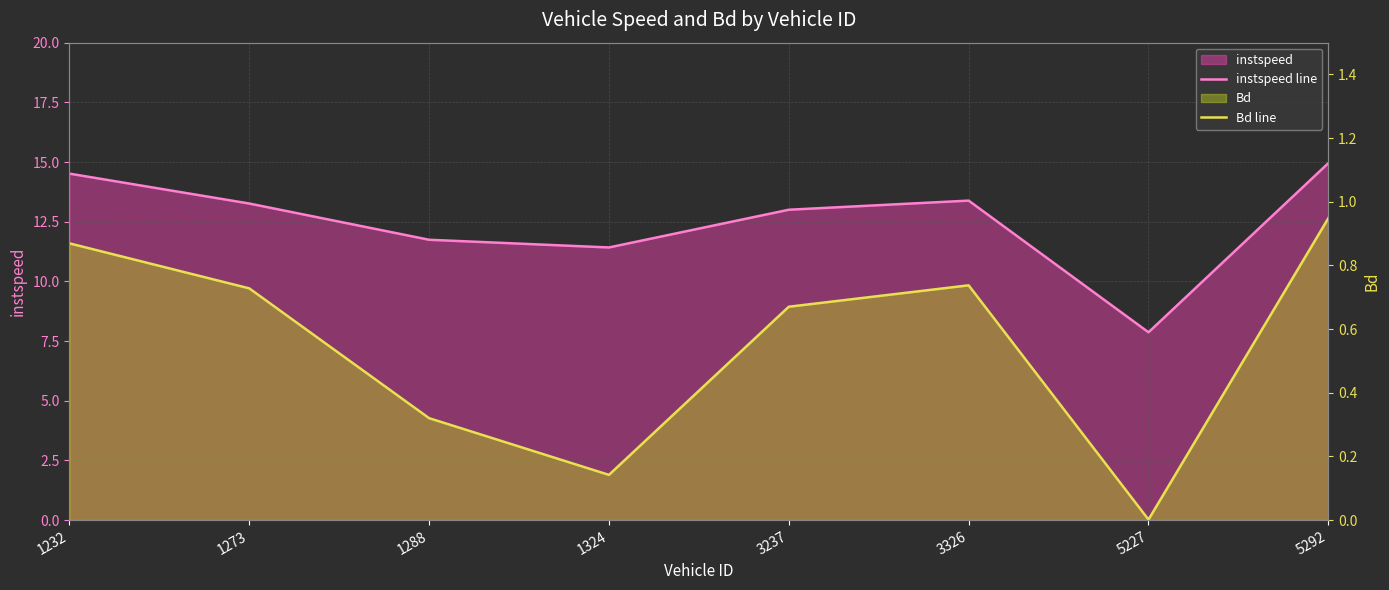

Reading left to right, extract all data points from this chart.

instspeed line: 14.5	13.3	11.7	11.4	13.0	13.4	7.9	15.0
Bd line: 0.9	0.7	0.3	0.1	0.7	0.7	0.0	0.9